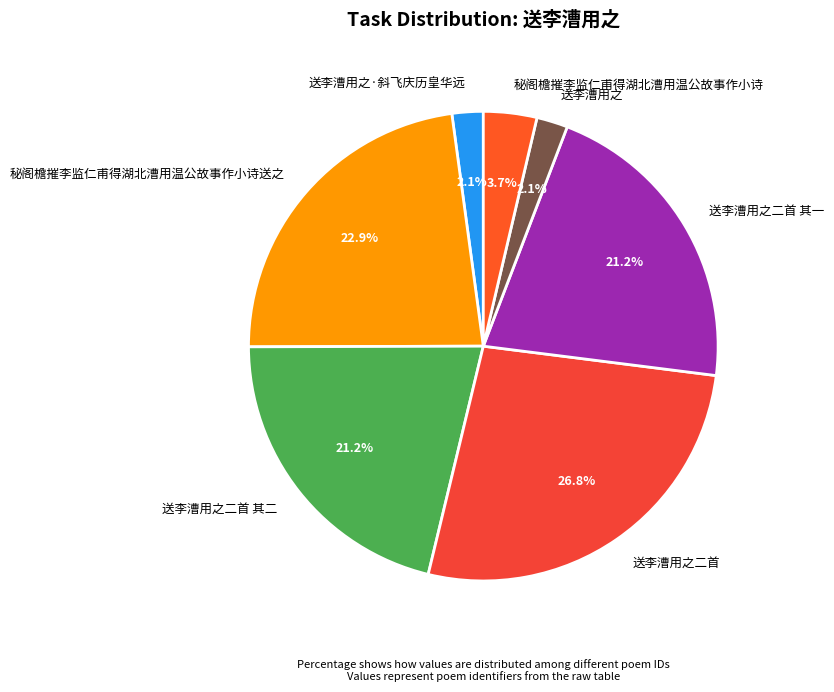

Which category has the biggest portion of the pie?

送李漕用之二首